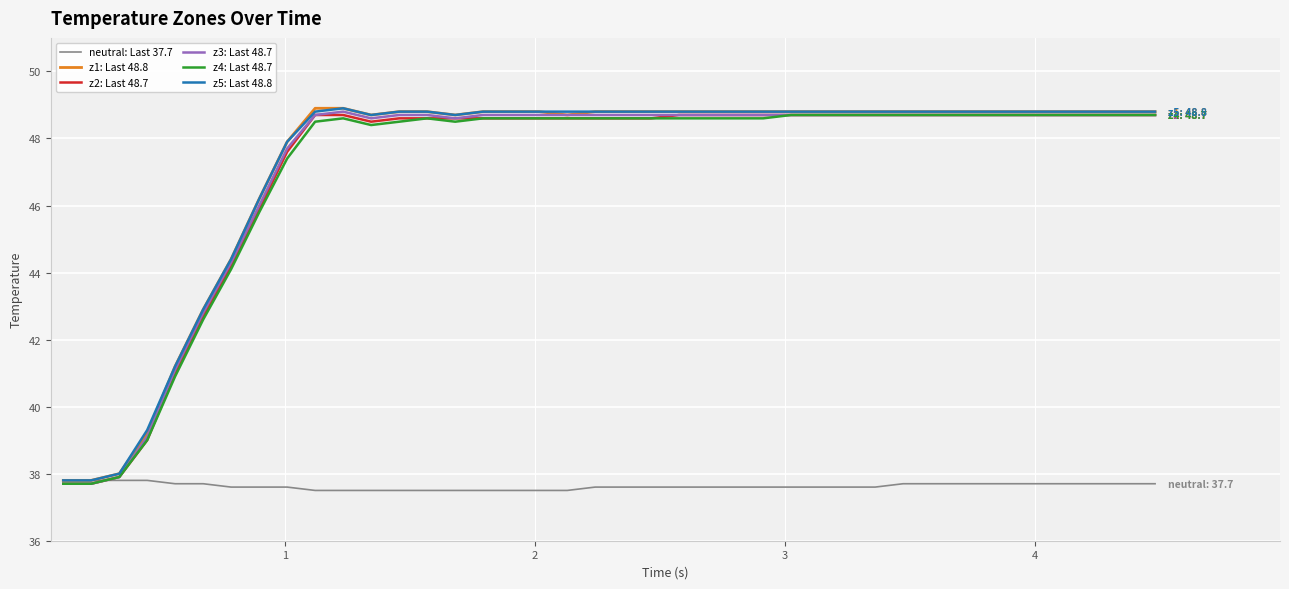

What is the smallest value displayed?

37.5